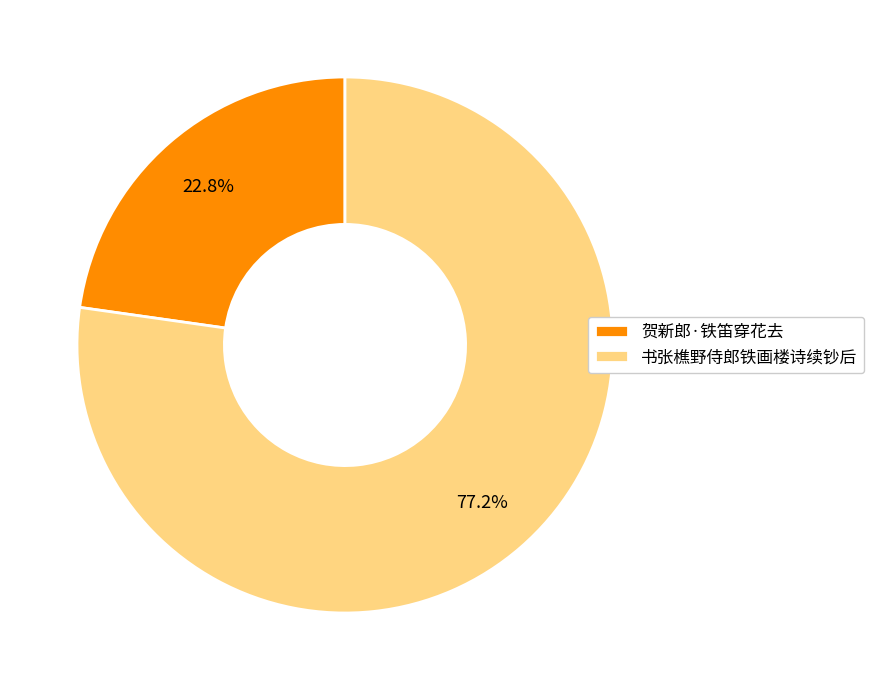

Is 贺新郎·铁笛穿花去 the majority of the pie?

No